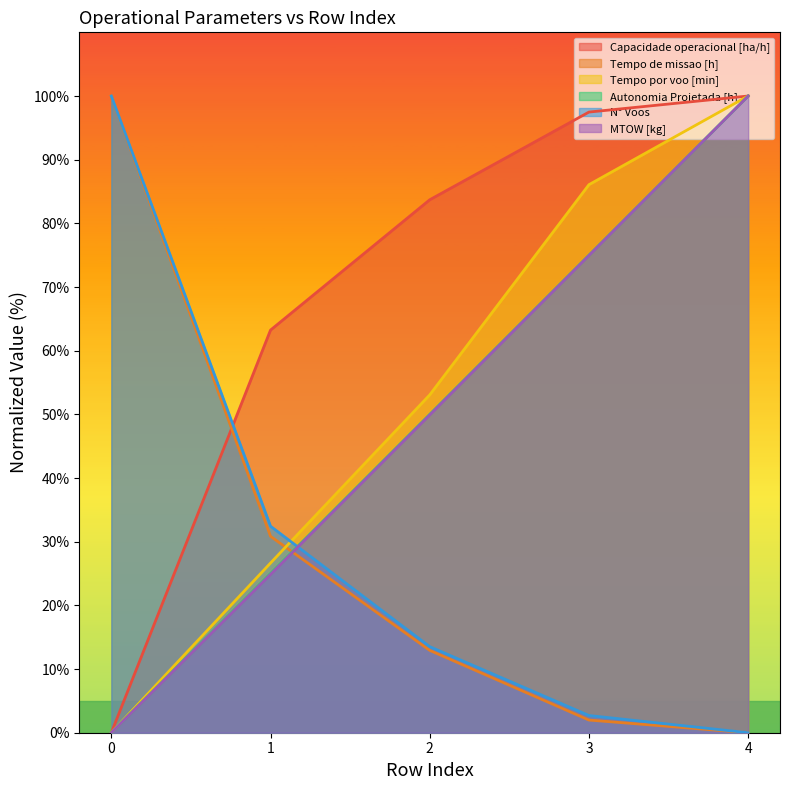

True or false: Capacidade operacional [ha/h] has a value of 143.9 at 3.

False